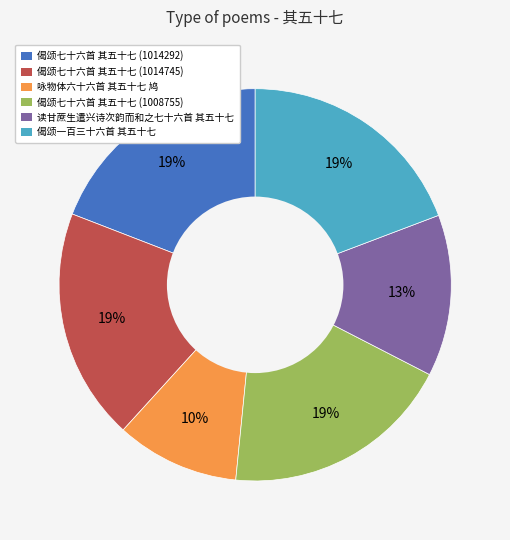

To the nearest percent, what portion does 读甘蔗生遣兴诗次韵而和之七十六首 其五十七 represent?

13%